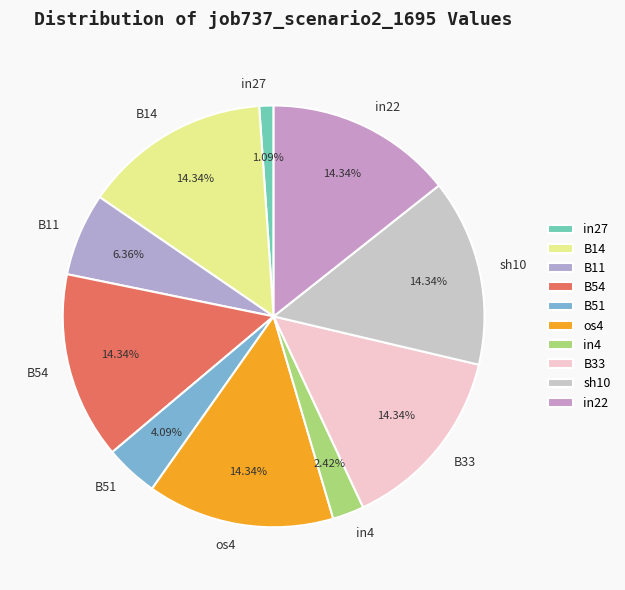

To the nearest percent, what percentage of the pie is in22?

14%